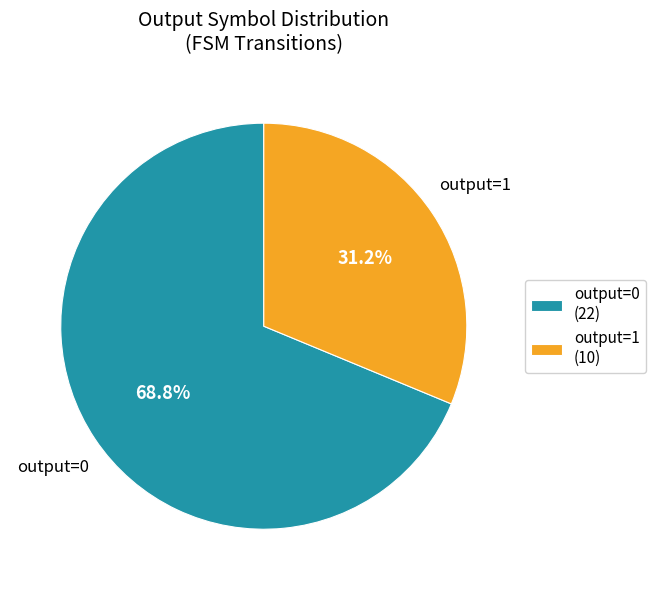

How many segments does this pie chart have?

2